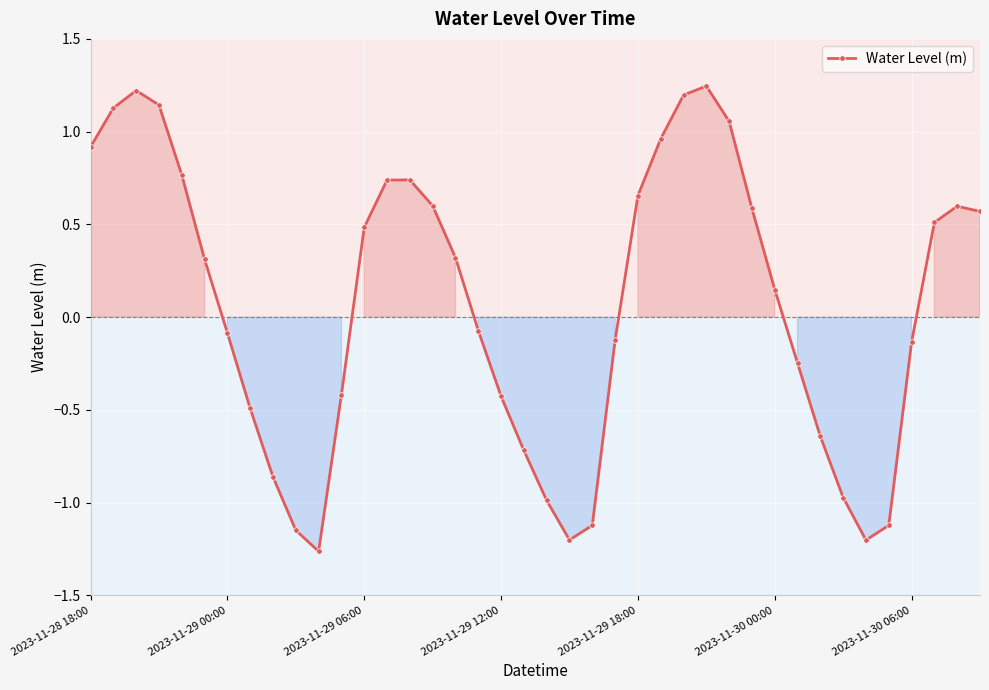

What is the sum of all values?

2.6